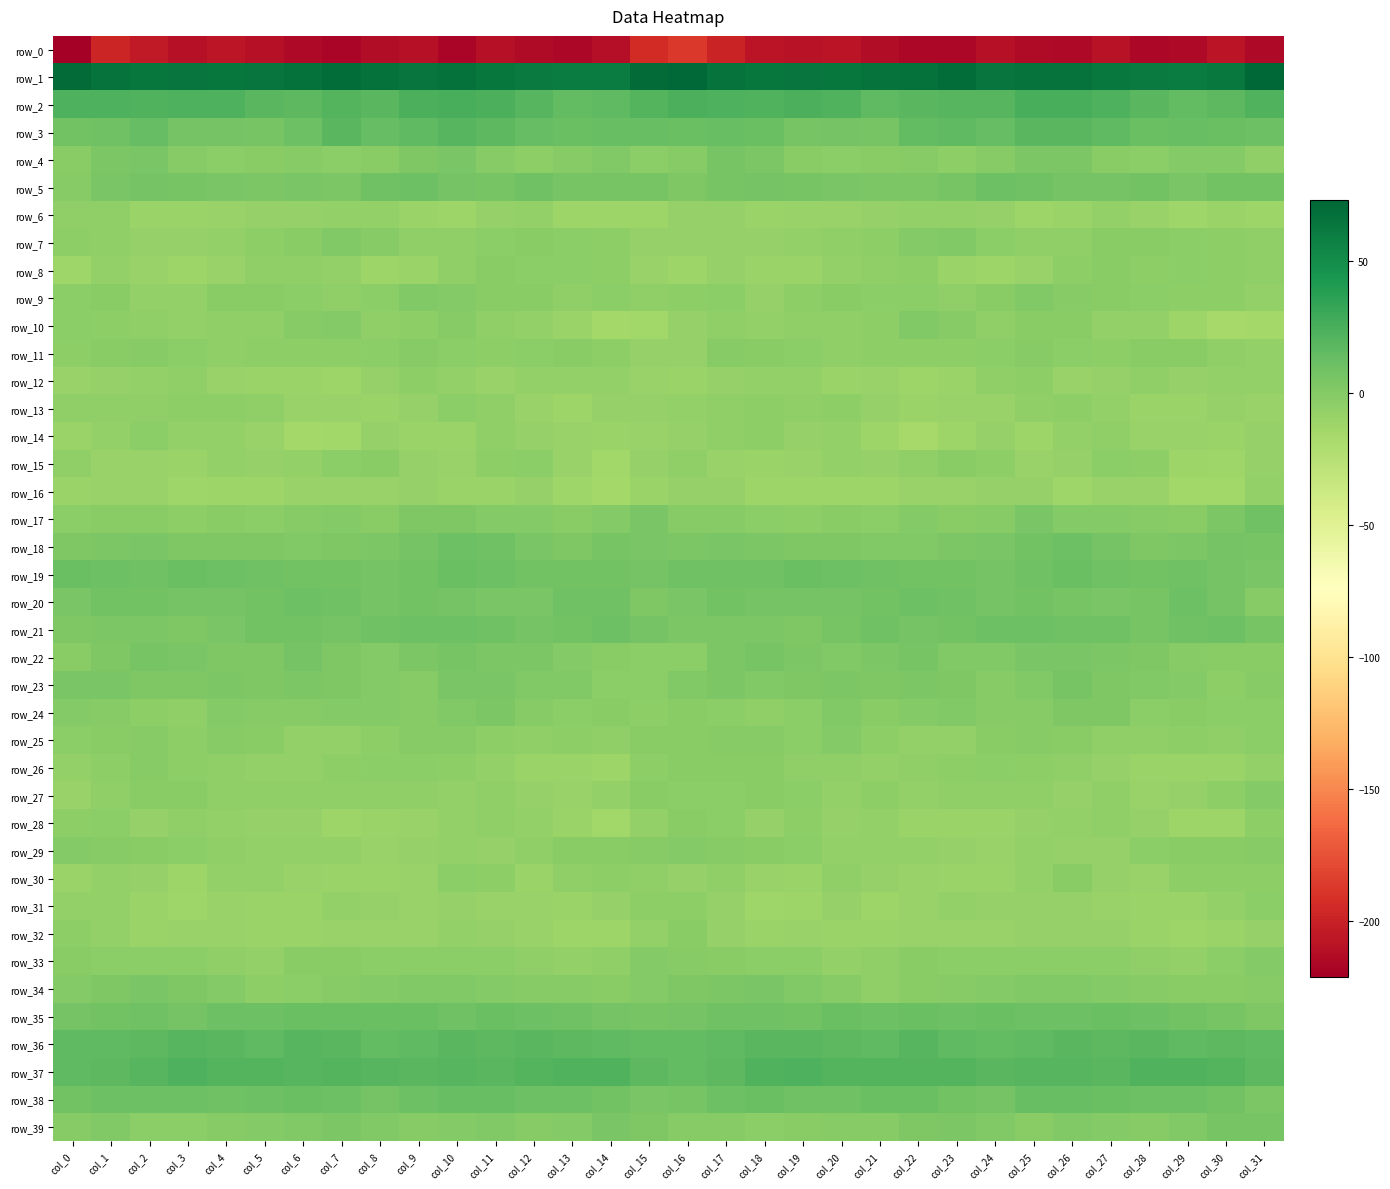

What is the sum of the row_39 values at col_8 and col_20?

1.1